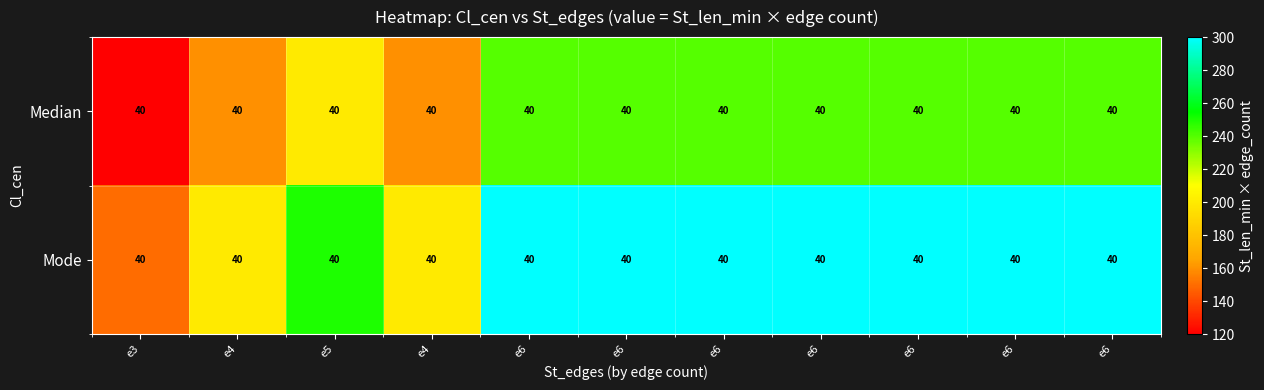

At e6, list the series in order from smallest to largest.

Median, Mode